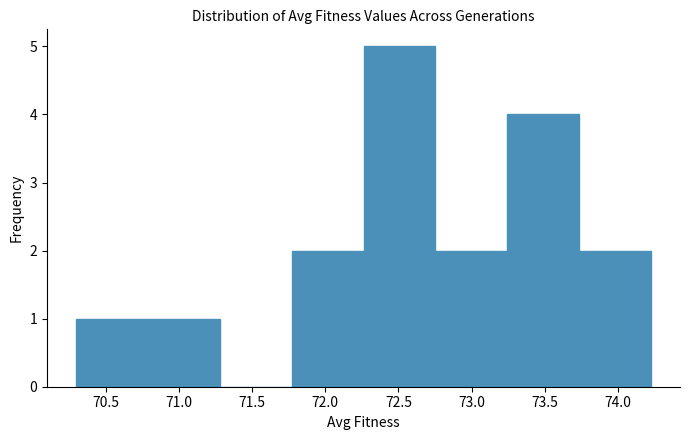

How tall is the bar that spans 72.75 to 73.25 on the x-axis? Neither the bar edges nor the heights are printed on the chart, so give them approximately, as read against the axes.

2